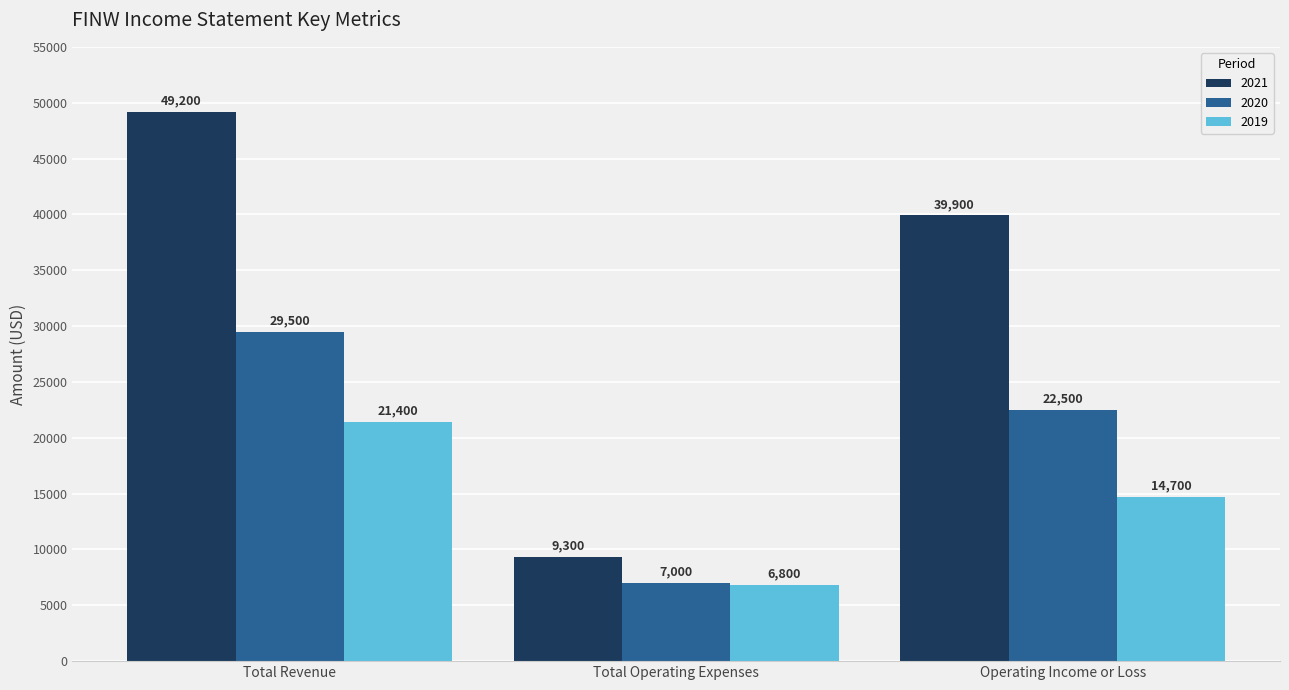

What is the value of the 2019 bar at the 1st from the left?

21400